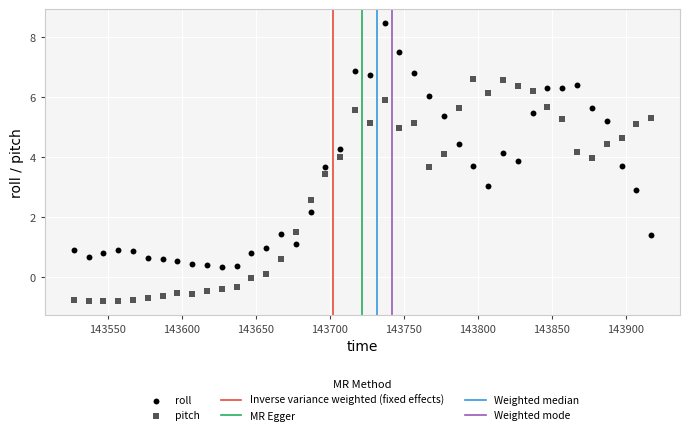

Which series contains the highest Y value?

roll